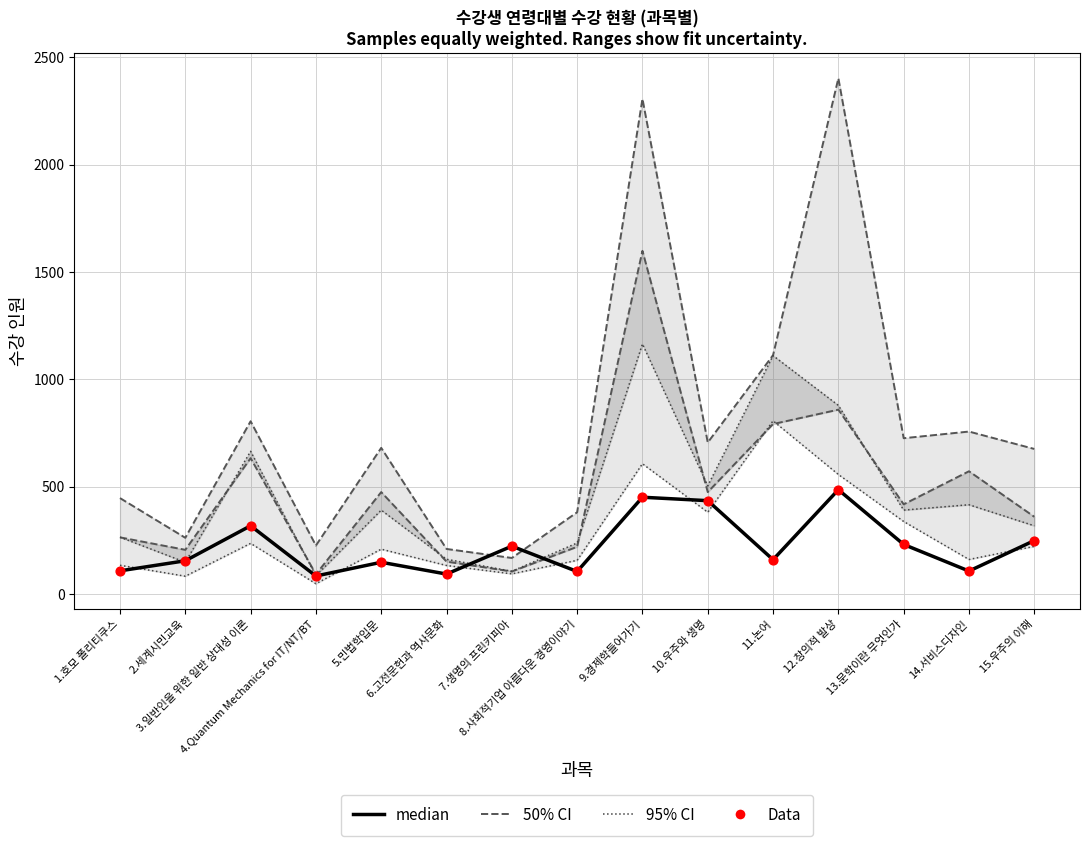

What is the total value across all series at 2.세계시민교육?

1009